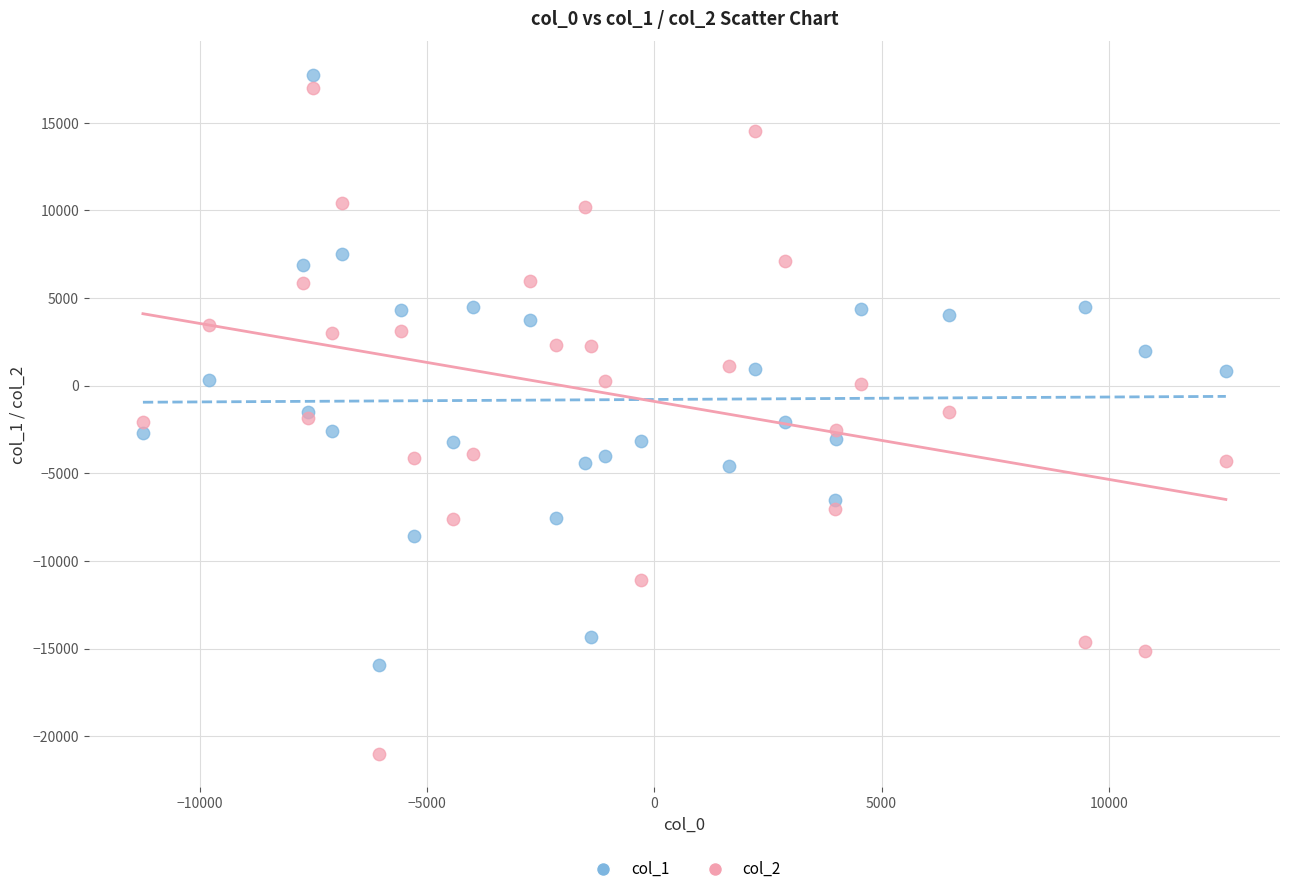

Which series has the largest Y range (max minus min)?

col_2